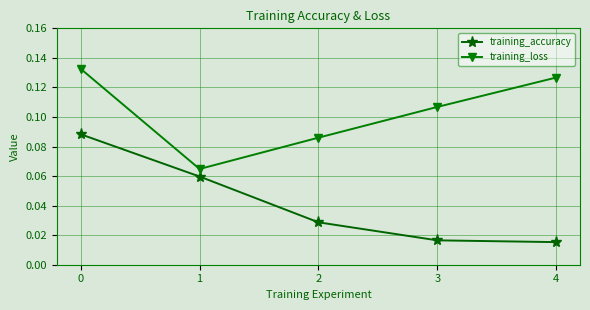

Rank the series at 3 from lowest to highest value.

training_accuracy, training_loss